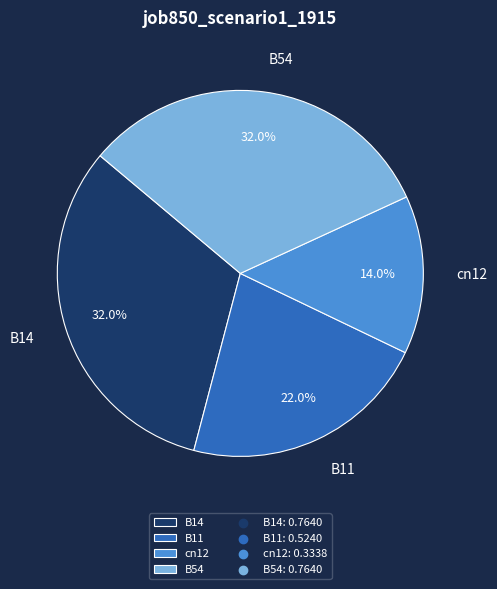

Which has a higher value, cn12 or B54?

B54